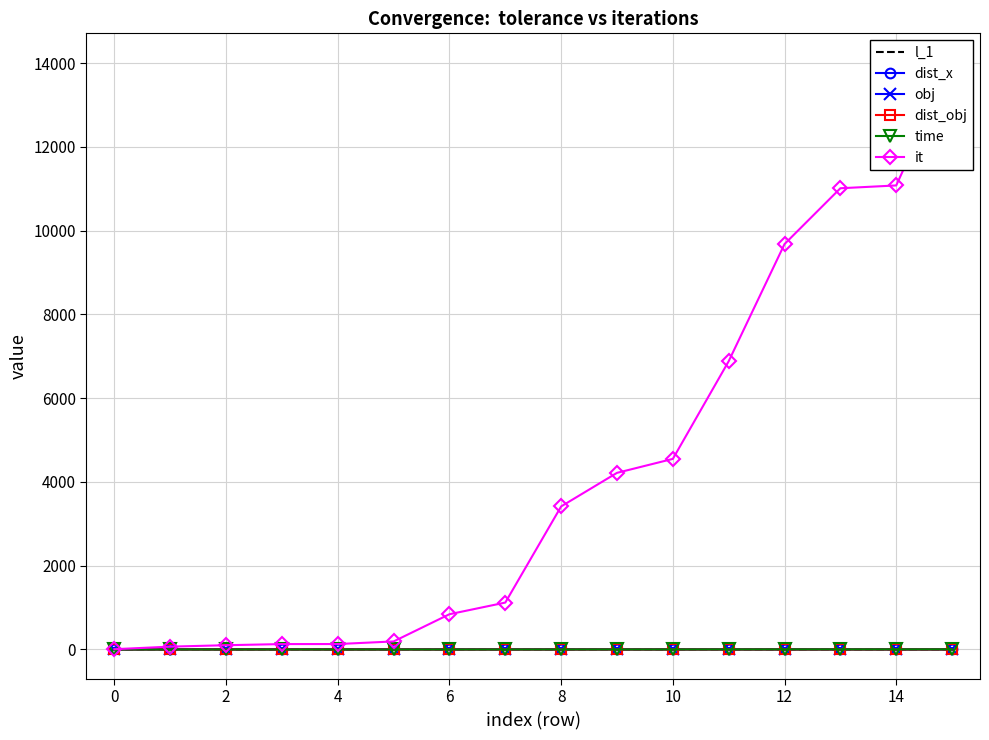

Which series has the largest total across all categories?

it